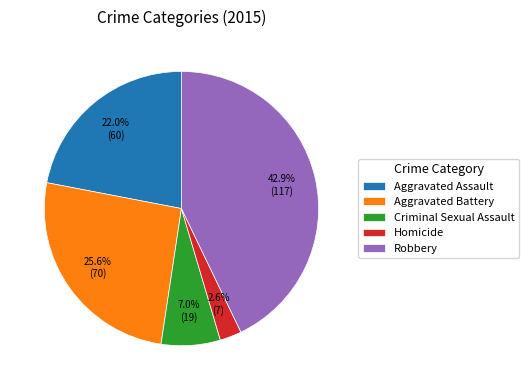

Between Robbery and Homicide, which is larger?

Robbery